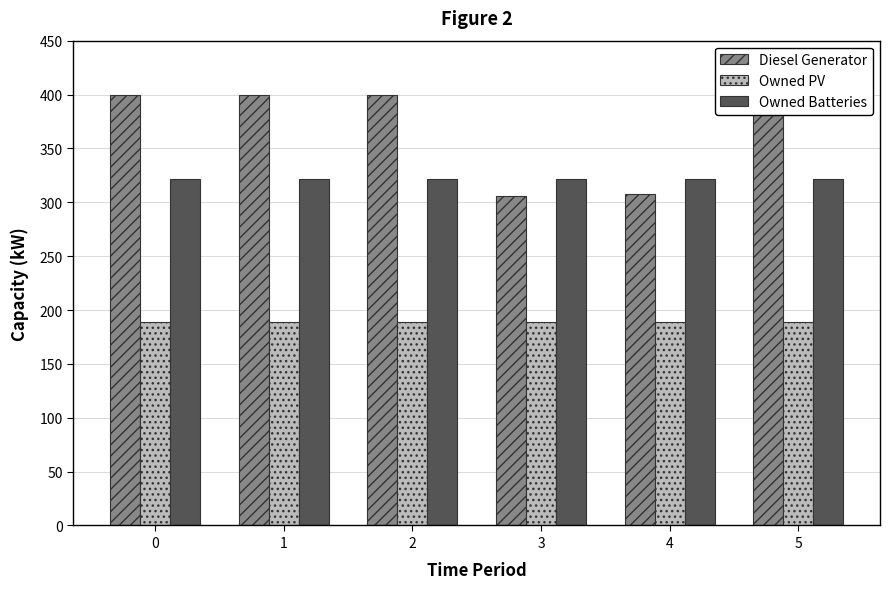

Reading left to right, transcribe all the data shown in this chart.

Diesel Generator: 0=400	1=400	2=400	3=306	4=308	5=397
Owned PV: 0=189	1=189	2=189	3=189	4=189	5=189
Owned Batteries: 0=322	1=322	2=322	3=322	4=322	5=322